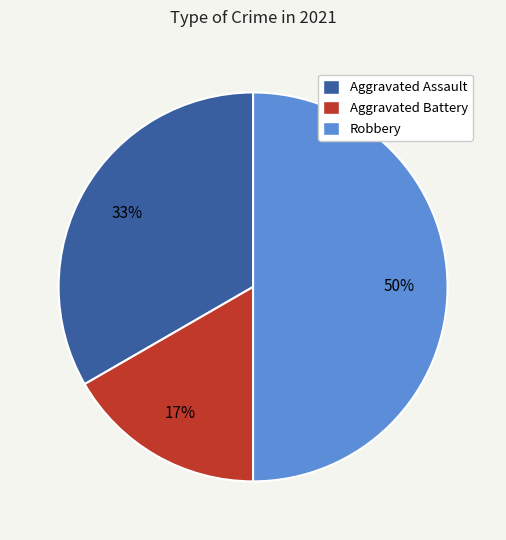

To the nearest percent, what percentage of the pie is Robbery?

50%